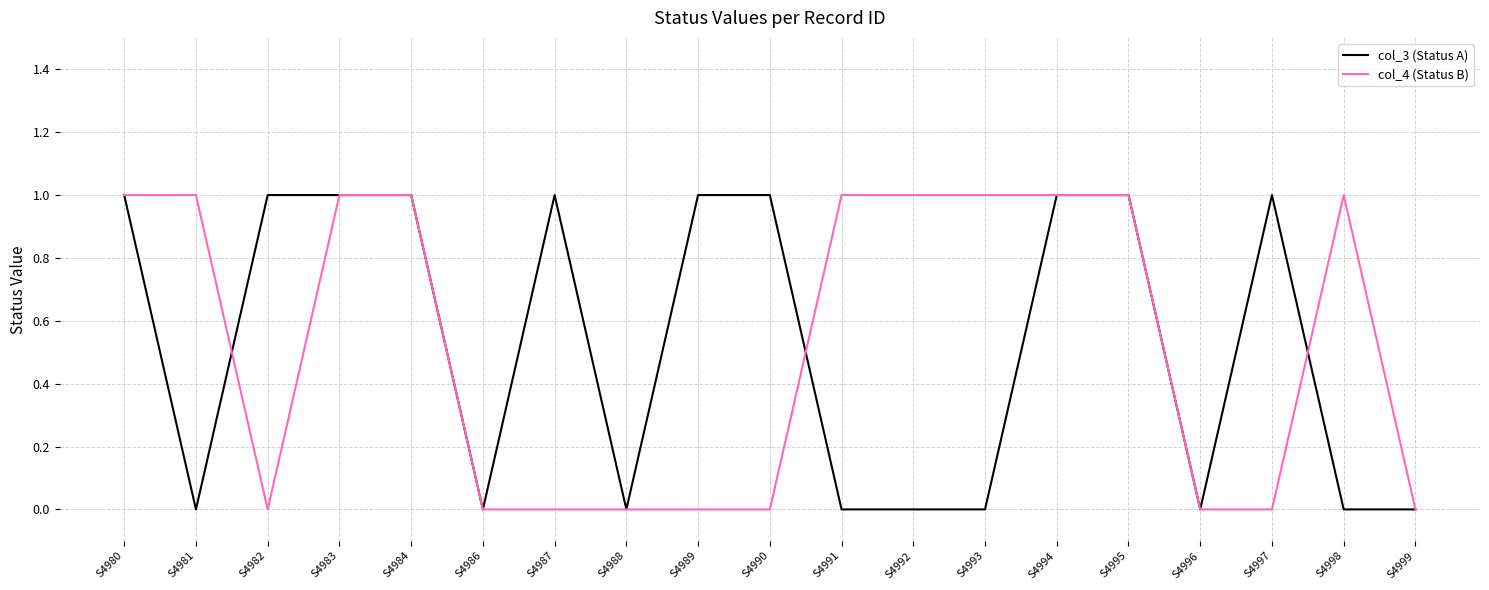

Does the chart display data point markers on the line(s)?

No